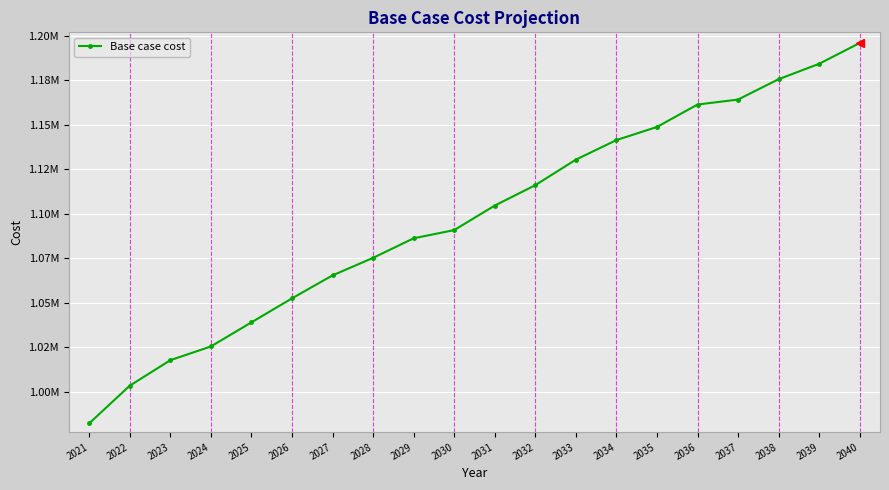

Rank the categories by value from lowest to highest.

2021, 2022, 2023, 2024, 2025, 2026, 2027, 2028, 2029, 2030, 2031, 2032, 2033, 2034, 2035, 2036, 2037, 2038, 2039, 2040